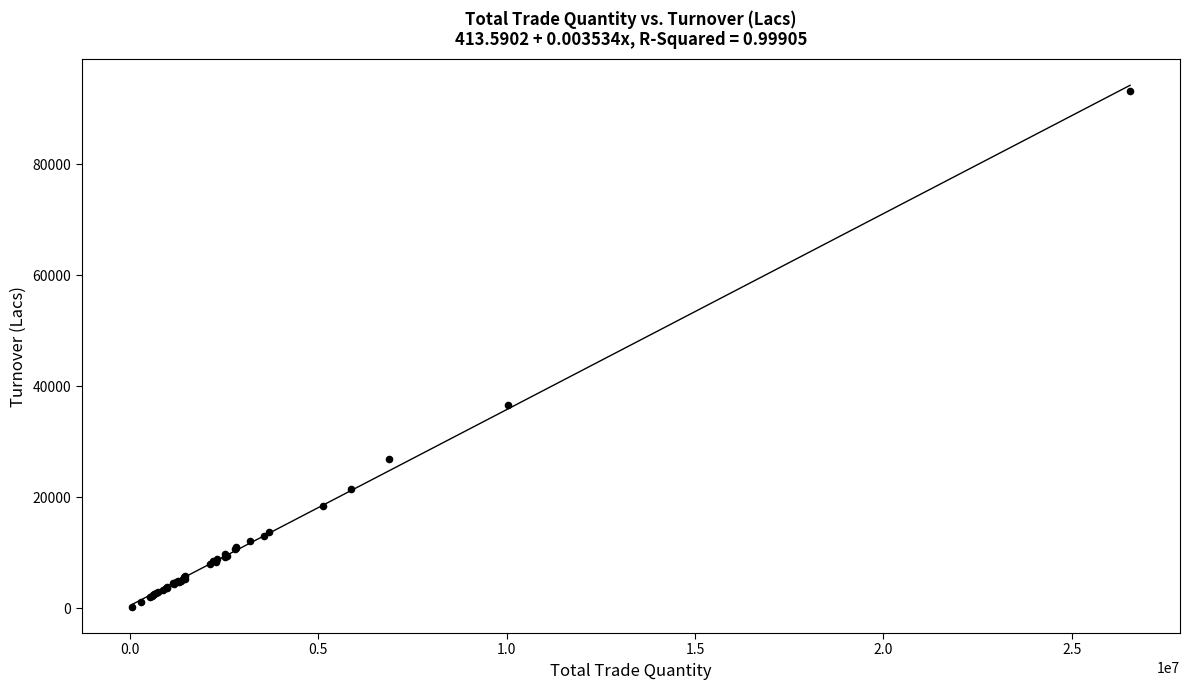

What Y value in the scatter plot is closest to 46725?

36601.6